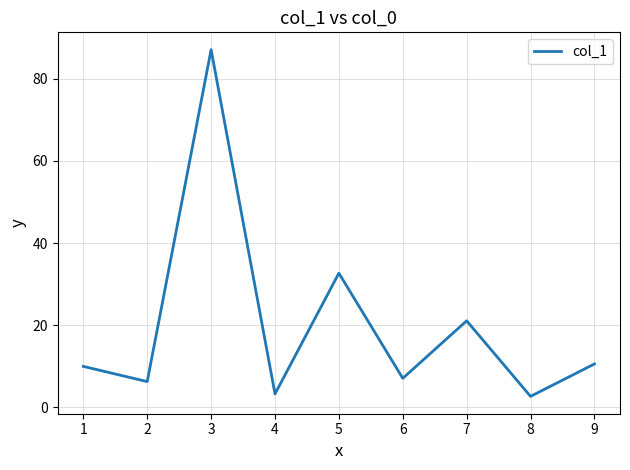

What is the difference between the values at 8 and 7?

18.4